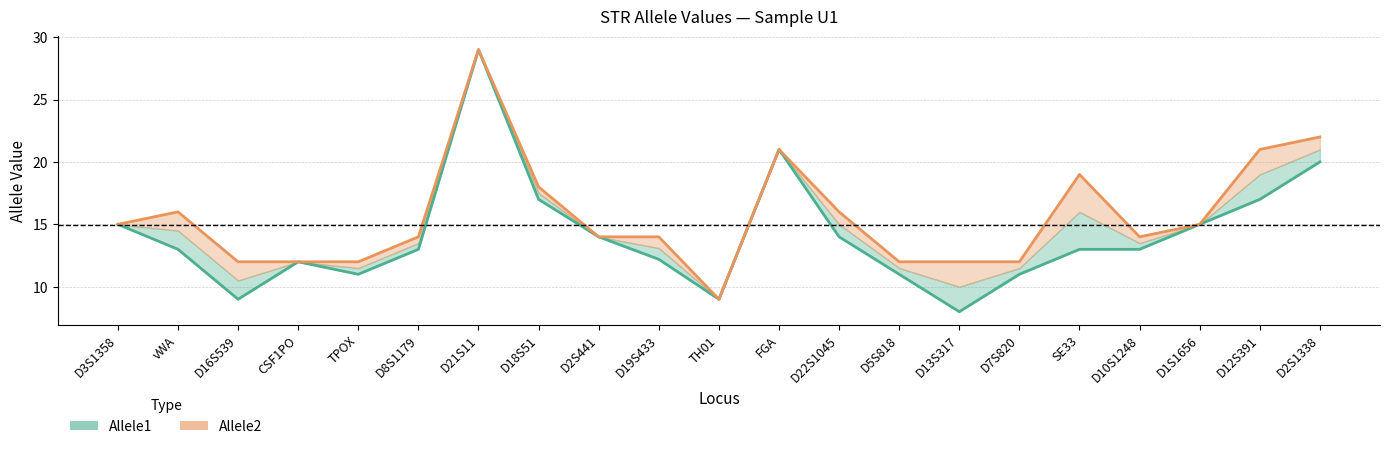

True or false: Allele2 and Allele1 cross at least once.

False